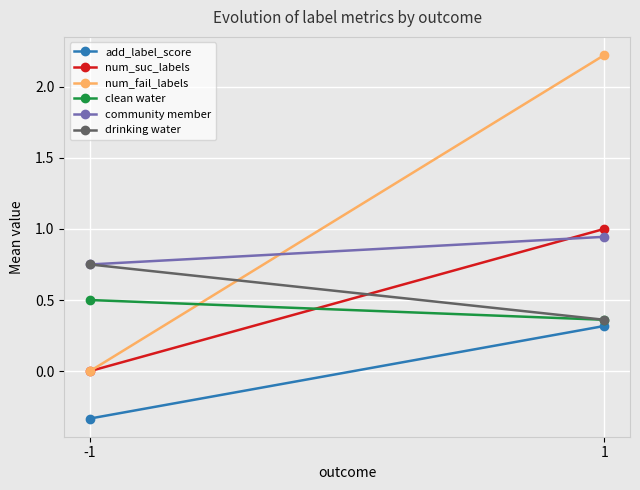

Between -1 and 1, which is larger?

1